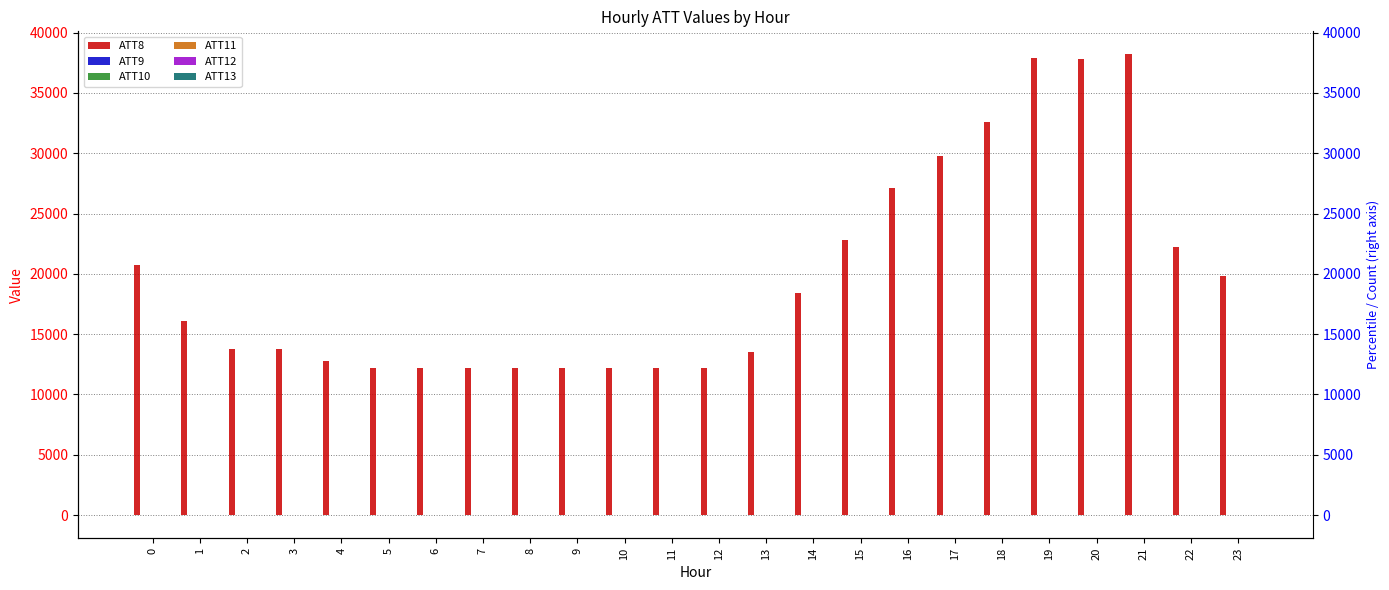

Which series has the largest total across all categories?

ATT8